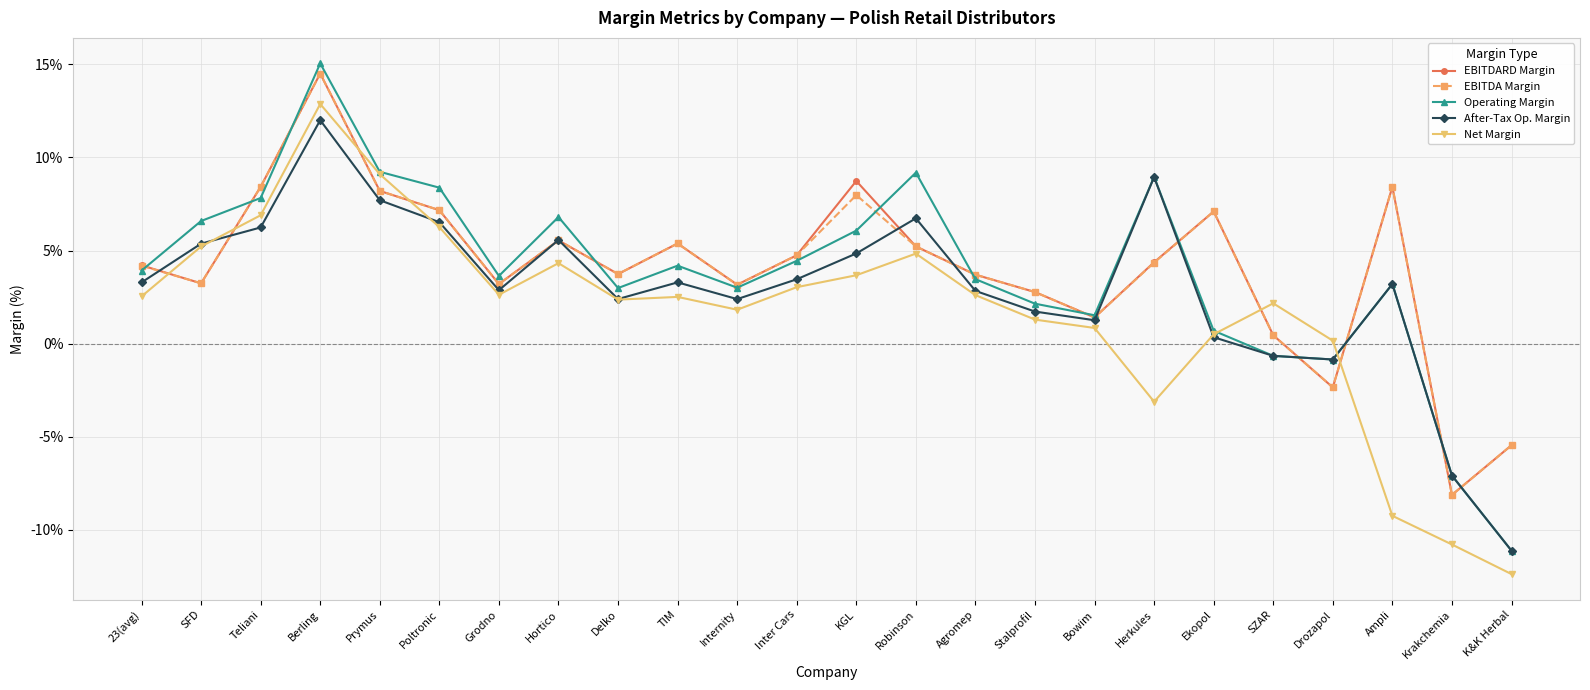

What is the value of the EBITDARD Margin point at the 10th from the left?

5.4